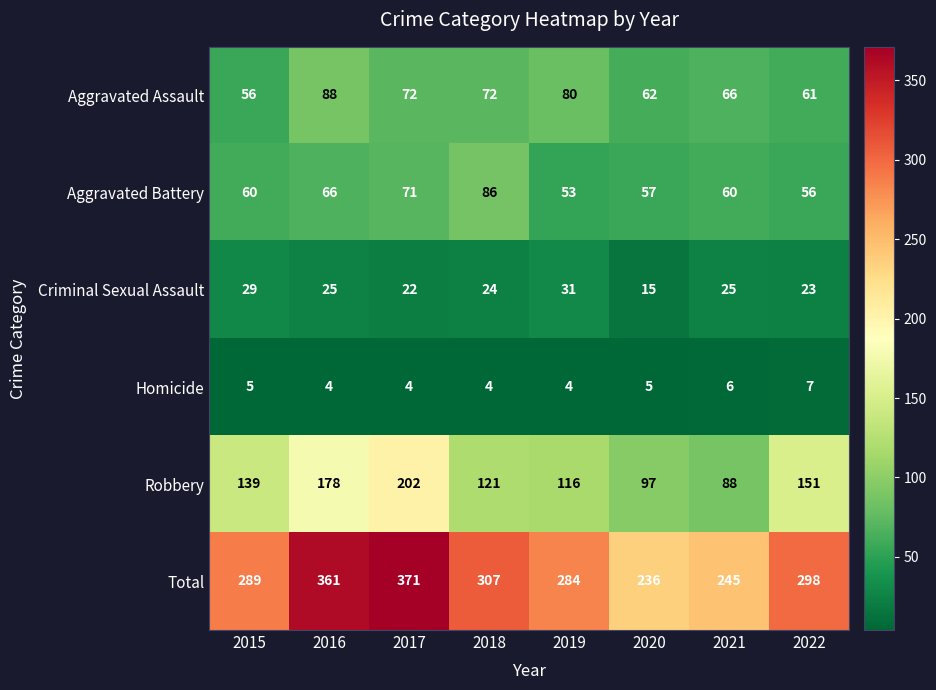

Is the value of Robbery at 2022 greater than the value of Aggravated Battery at 2016?

Yes